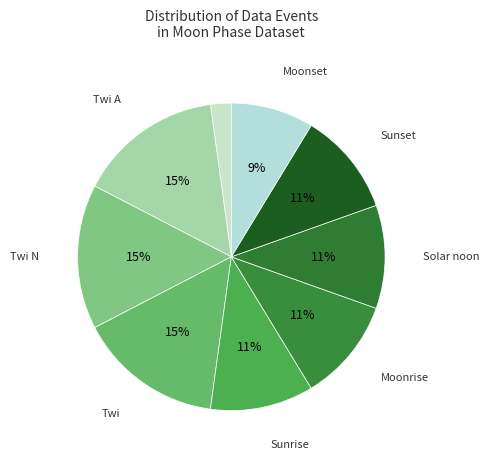

How many segments does this pie chart have?

9